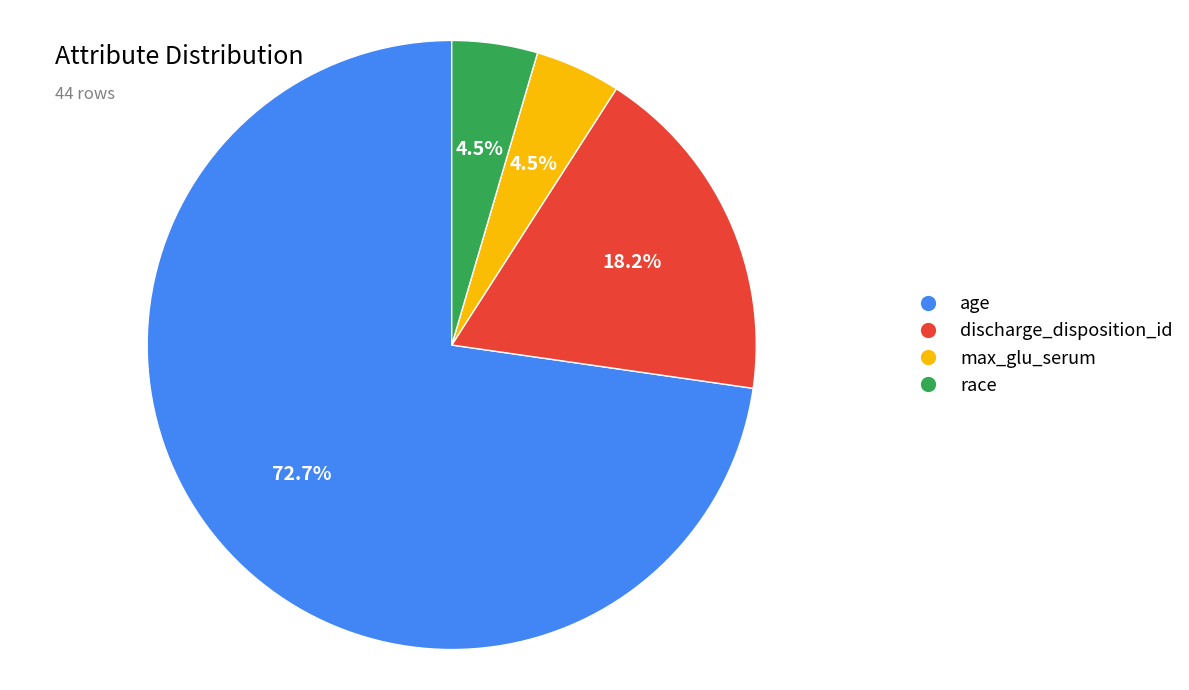

What percentage is the discharge_disposition_id slice, to the nearest percent?

18%